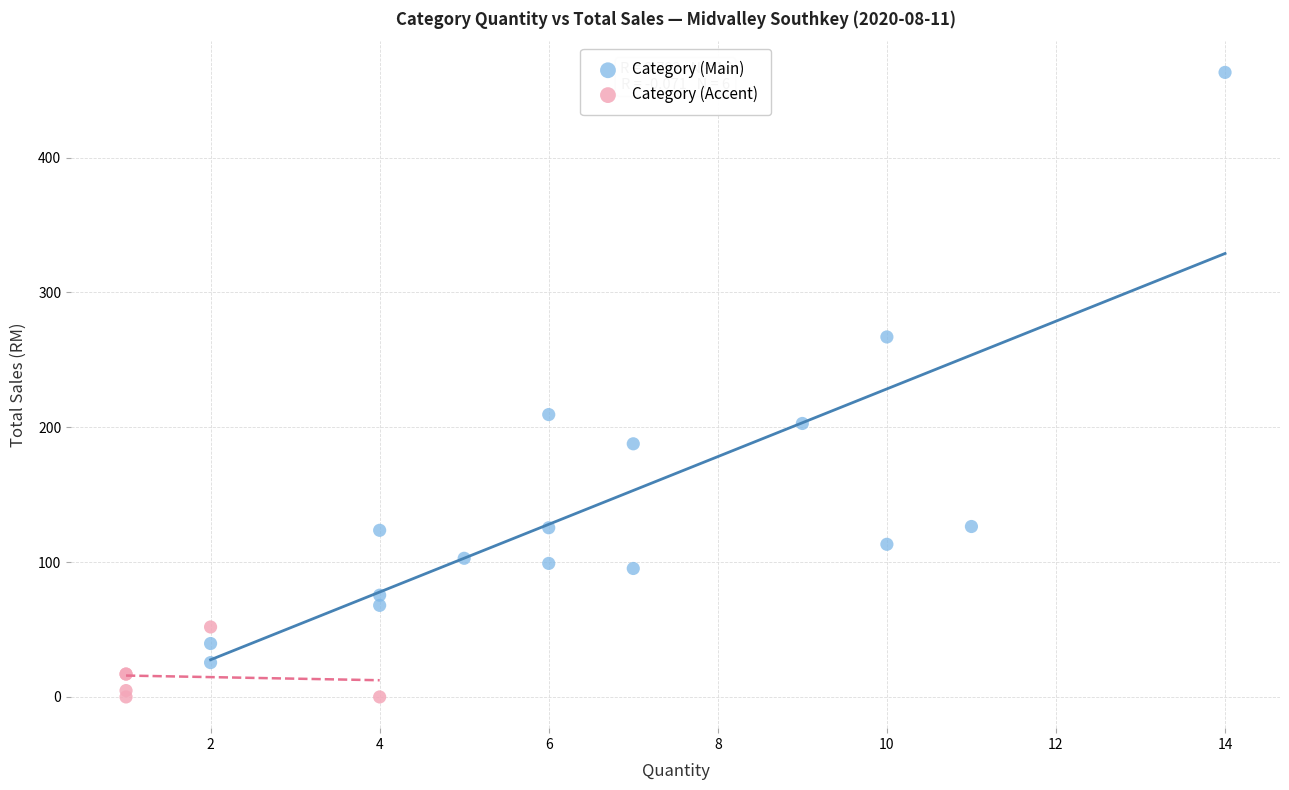

Which series has the widest spread of Y values?

Category (Main)